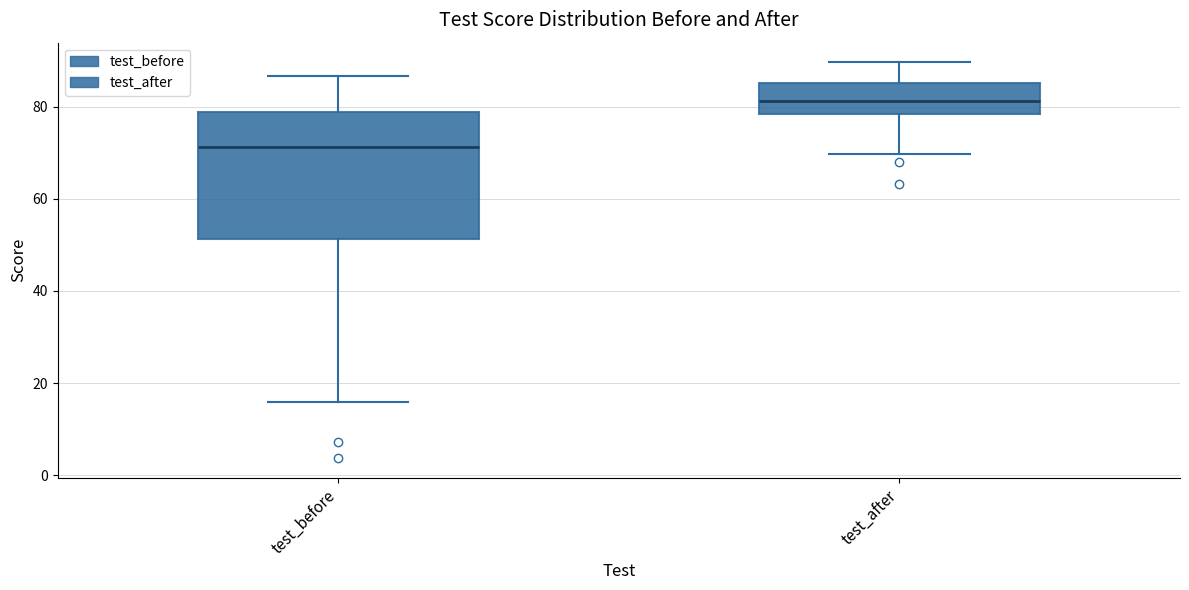

Comparing the boxes themselves (not the whiskers), which one is the tallest?

test_before